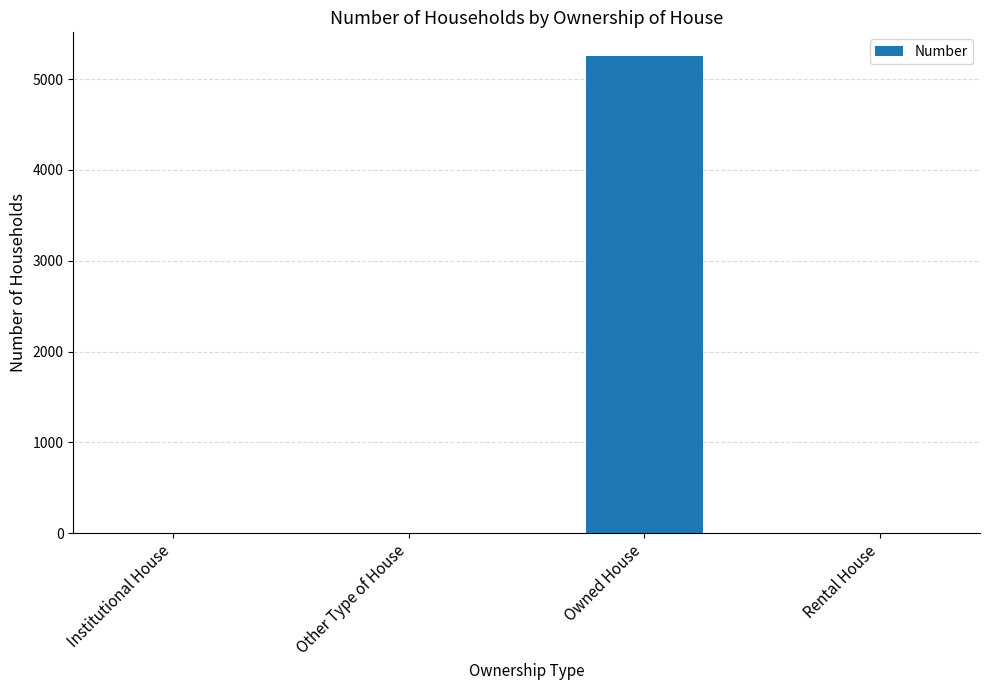

Which has a higher value, Other Type of House or Owned House?

Owned House